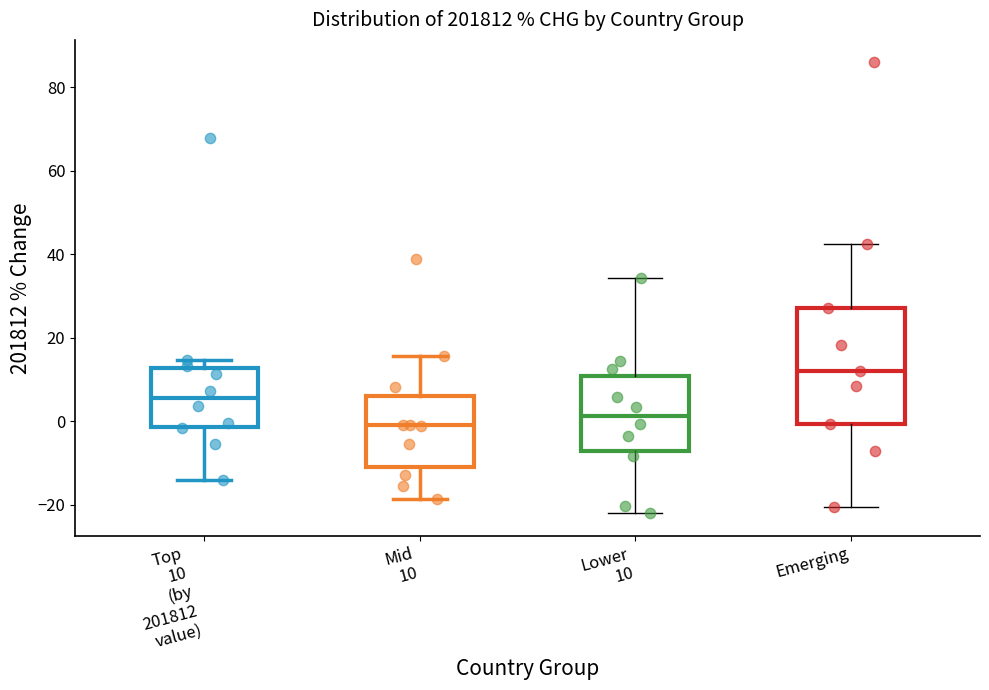

Reading left to right, read every box against the y-axis: the position of its median line, the range the box covers, and the ends of its whiskers. The values are not printed on the chart, so give them approximately, as read against the axis.

Top 10 (by 201812 value): median 6, box -2 to 12, whiskers -14 to 14
Mid 10: median -2, box -12 to 6, whiskers -18 to 16
Lower 10: median 2, box -8 to 10, whiskers -22 to 34
Emerging: median 12, box 0 to 28, whiskers -20 to 42